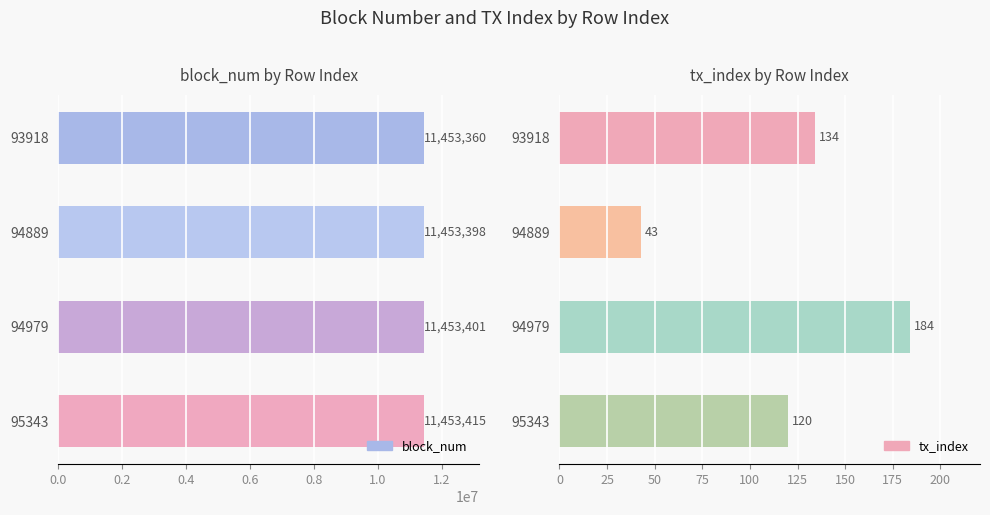

What is the total value across all series at 93918?

11453494